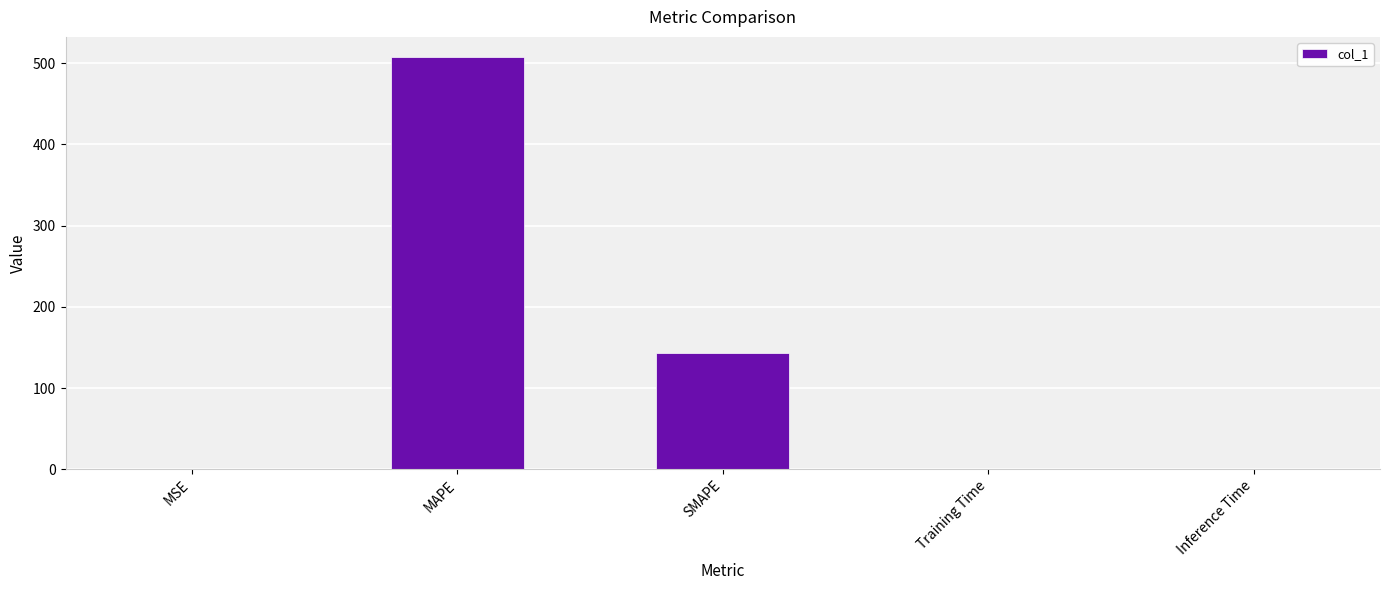

Is it true that the value at MAPE is 506.9?

True